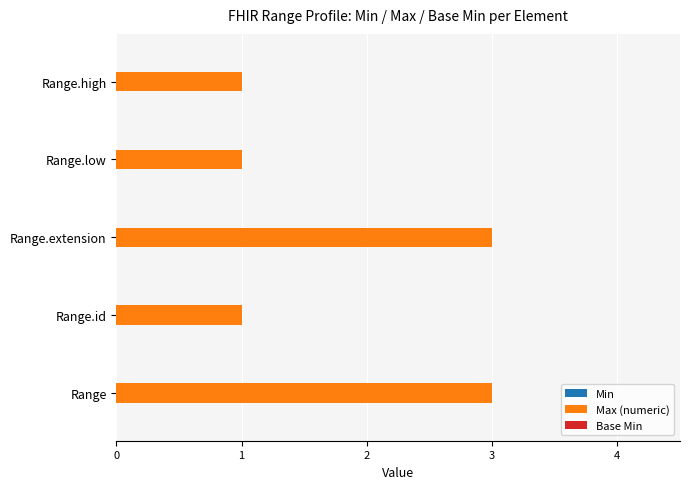

What is the ratio of the value at Range.low to the value at Range.extension?

0.3